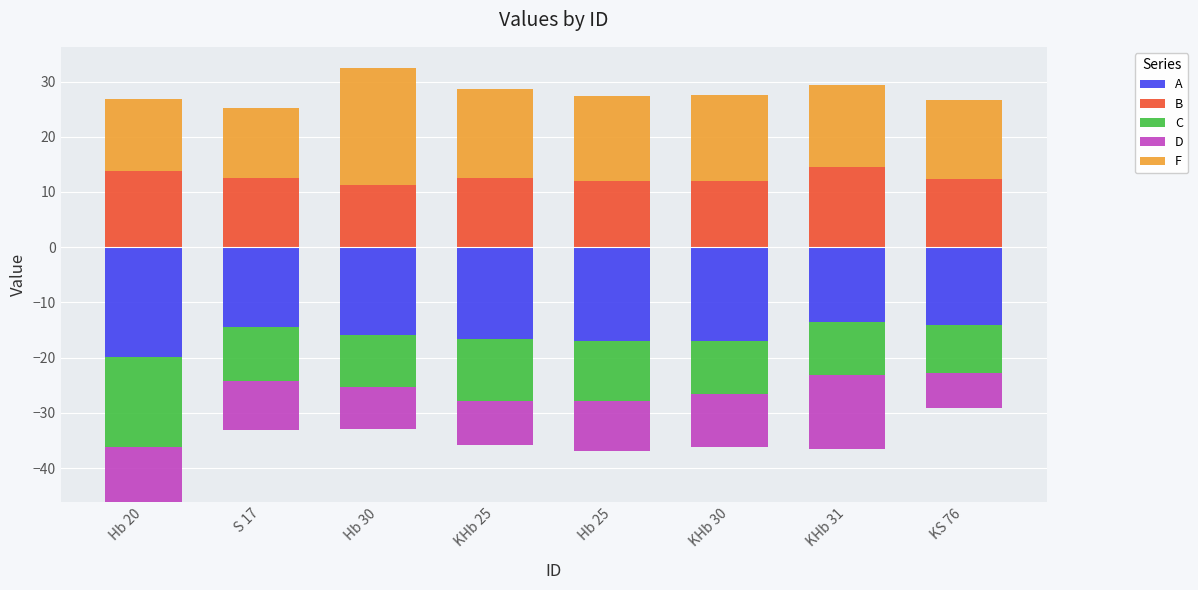

What is the value of the F bar at the 1st from the left?

12.9